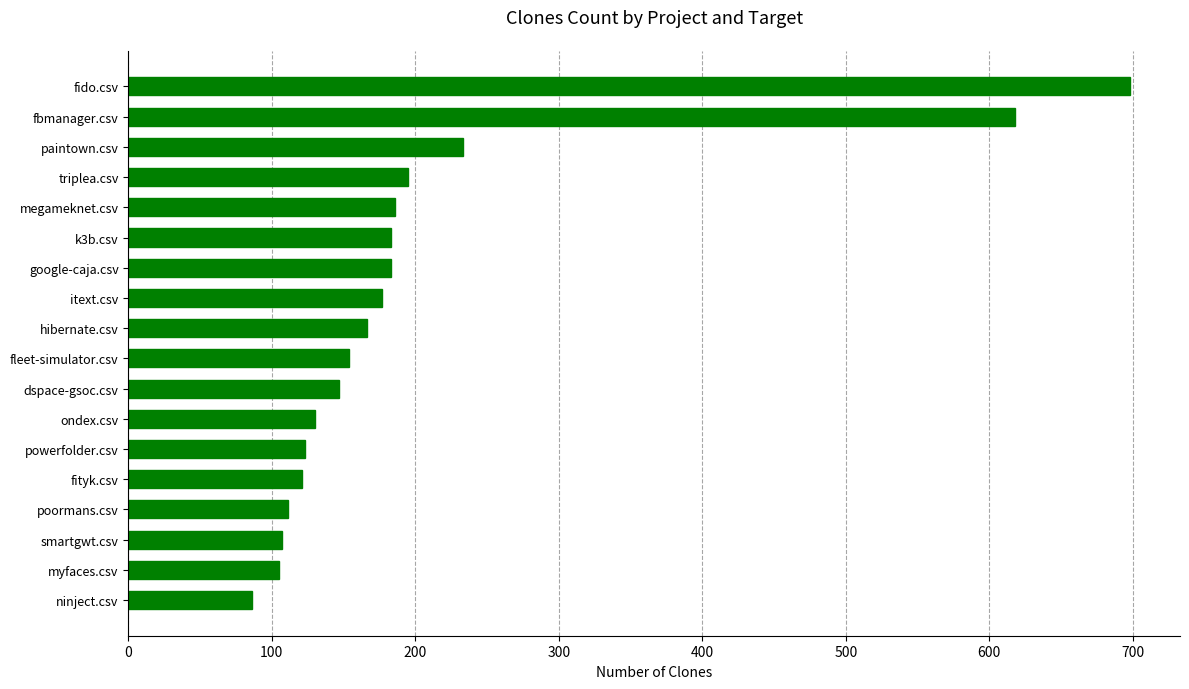

How many values are below 166?

9